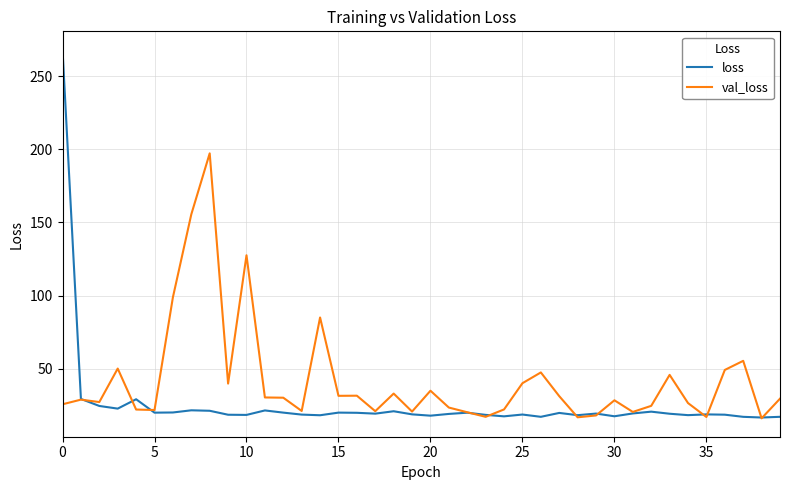

True or false: loss and val_loss intersect in this chart.

True